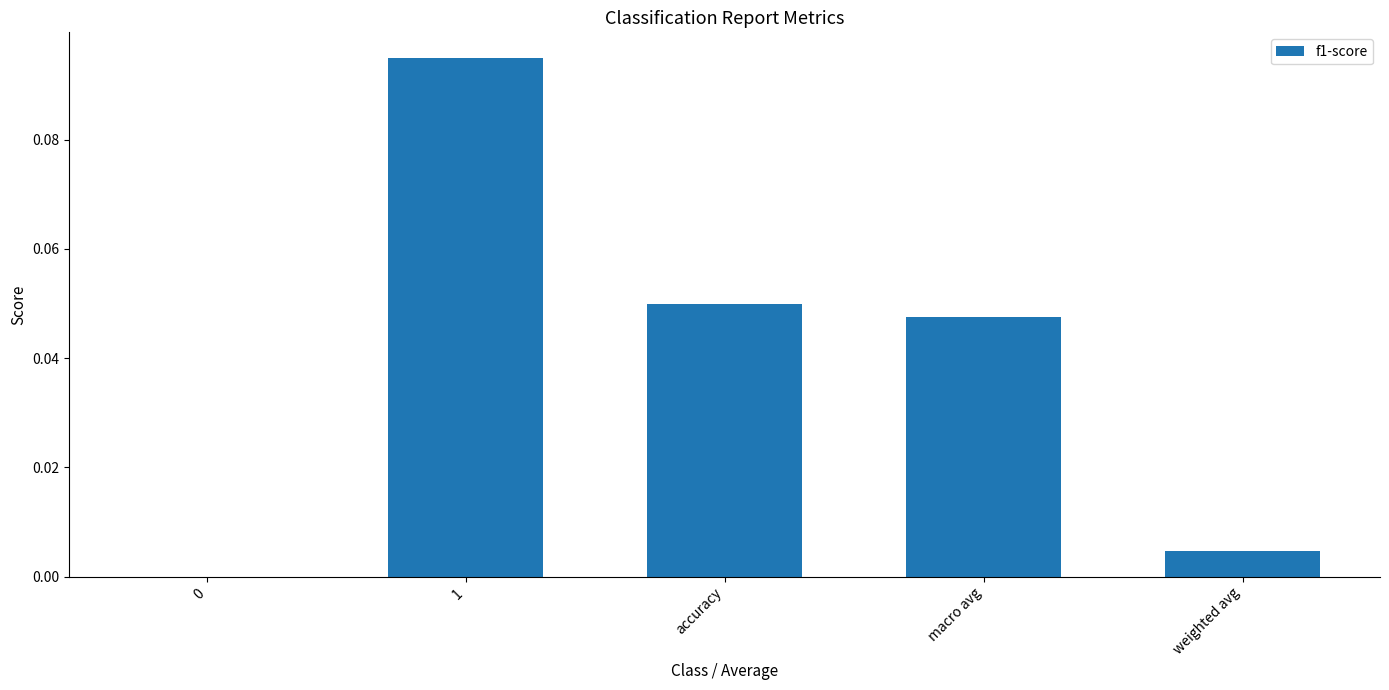

The chart shows a value of 0.1 at macro avg. True or false?

False